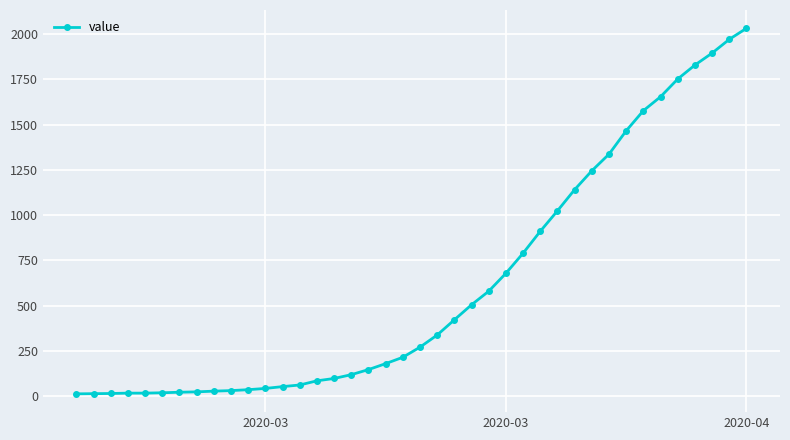

What is the difference between the maximum and second lowest values?

2018